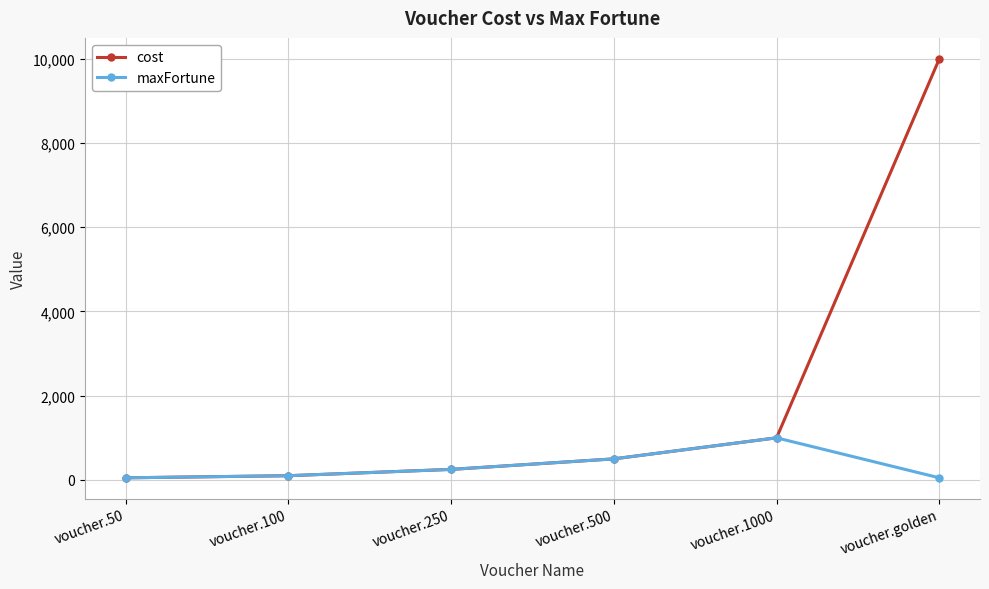

What is the average value of the cost series?

1983